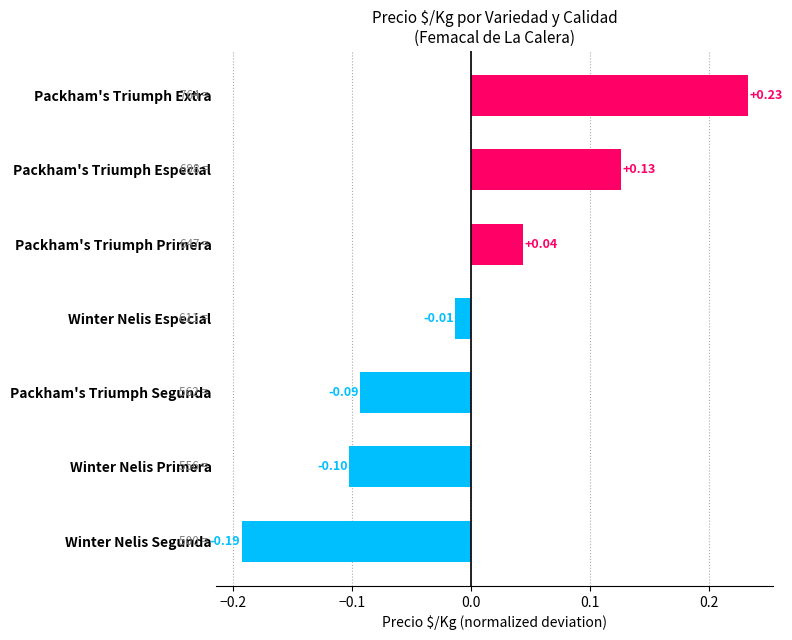

What is the difference between the maximum and minimum values?

0.4